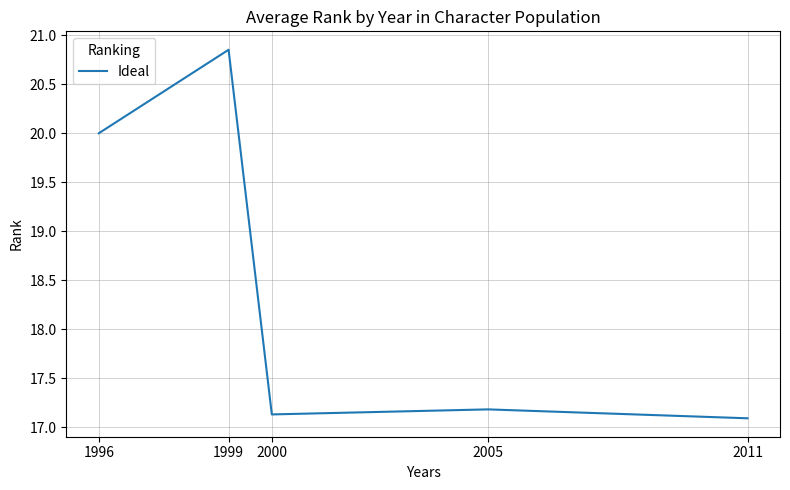

What is the change in value from 1999 to 2005?

-3.7